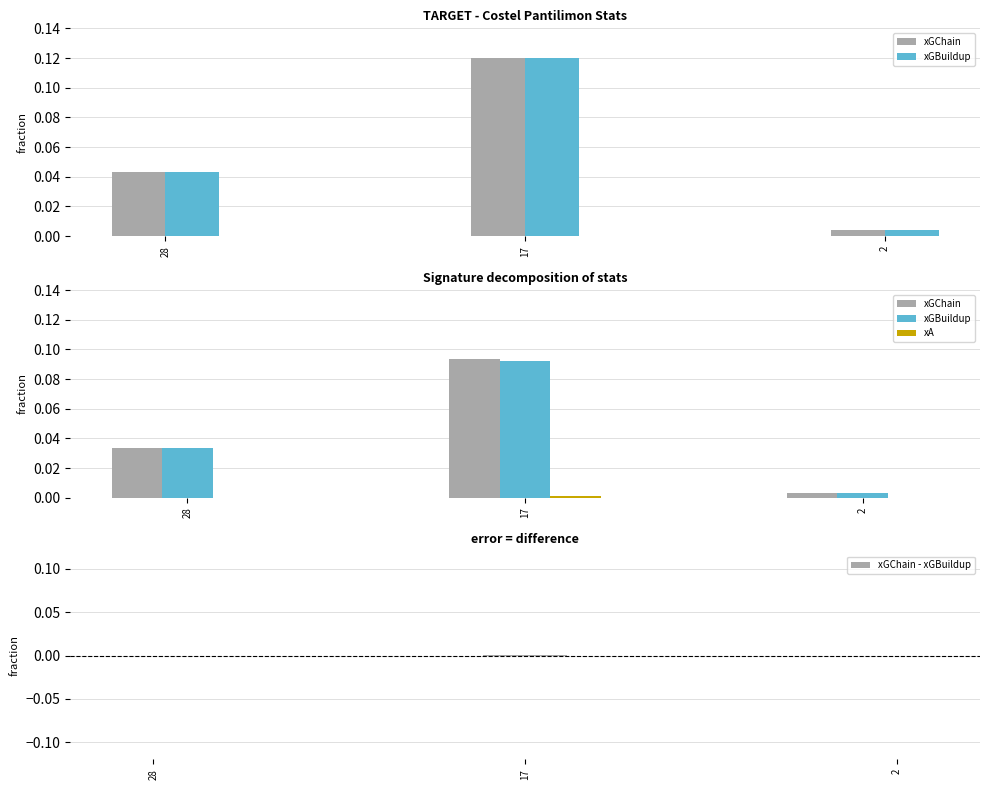

Which has a higher value, 28 or 17?

17